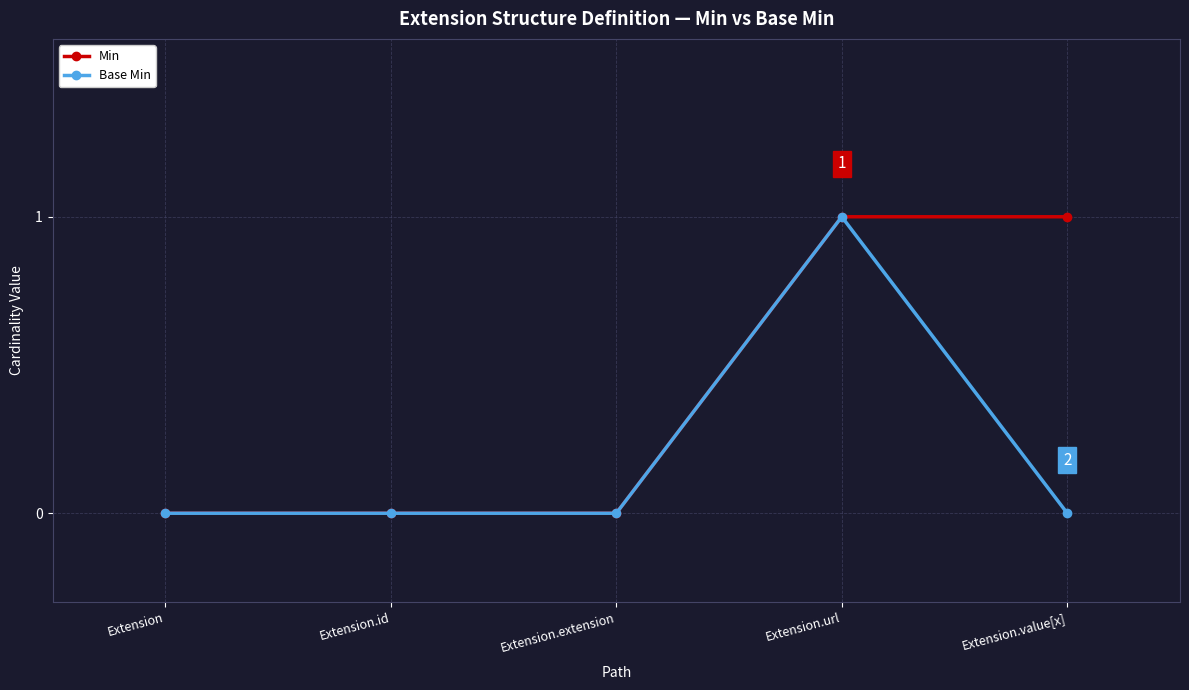

List the series in order of their overall mean, highest first.

Min, Base Min